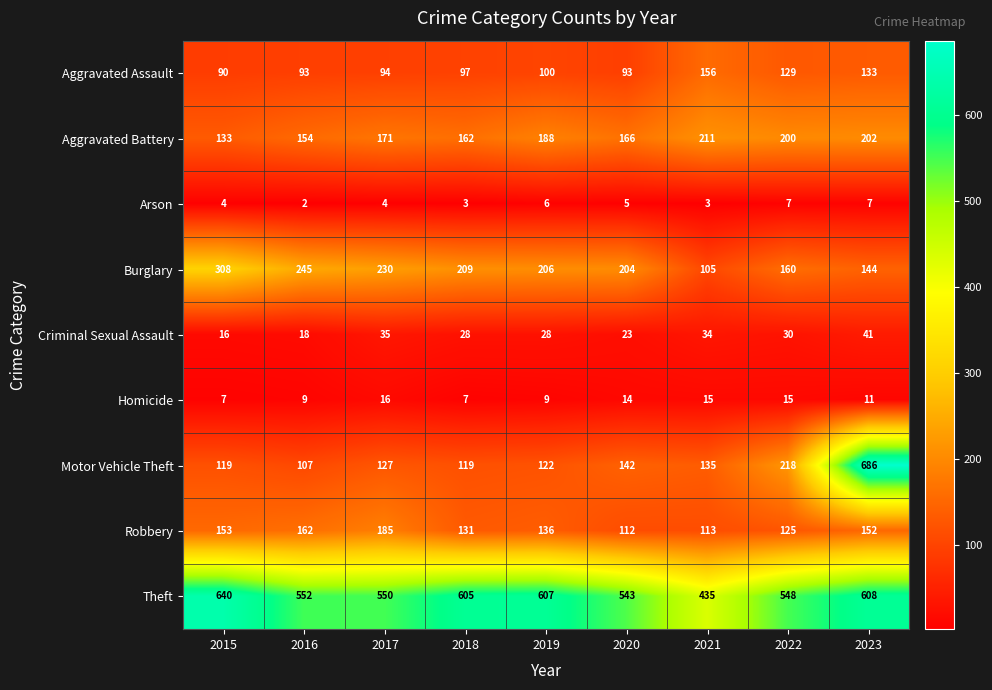

Which category has the lowest value in the Arson series?

2016